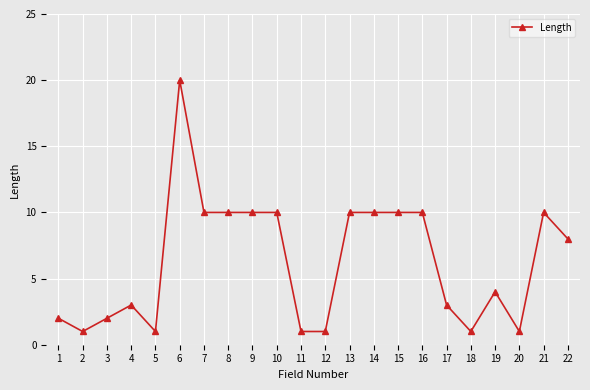

How many data points are less than 8?

11